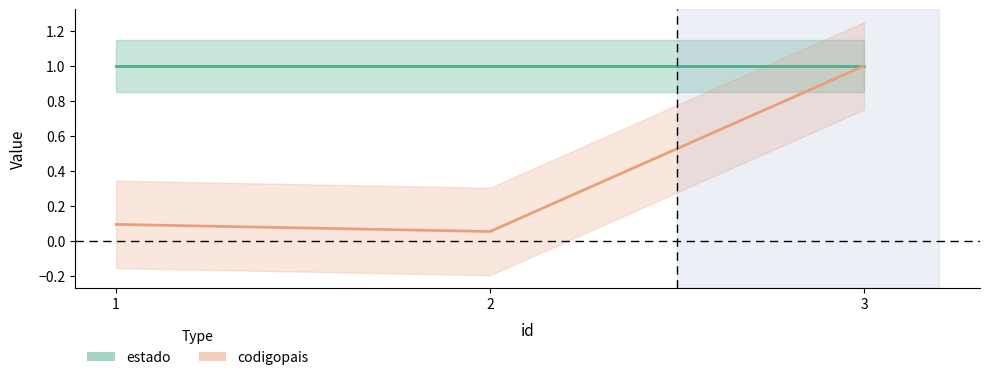

What is the sum of the values at 1 and 3?

1.1